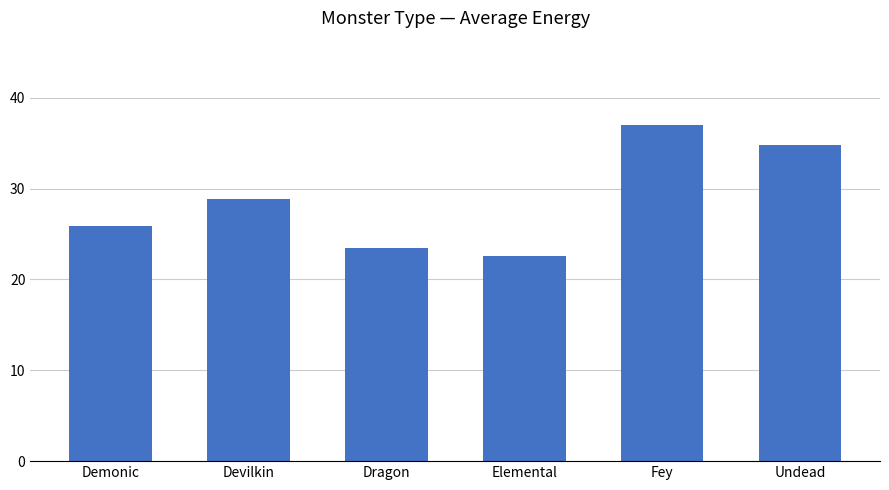

What is the ratio of the value at Elemental to the value at Demonic?

0.9